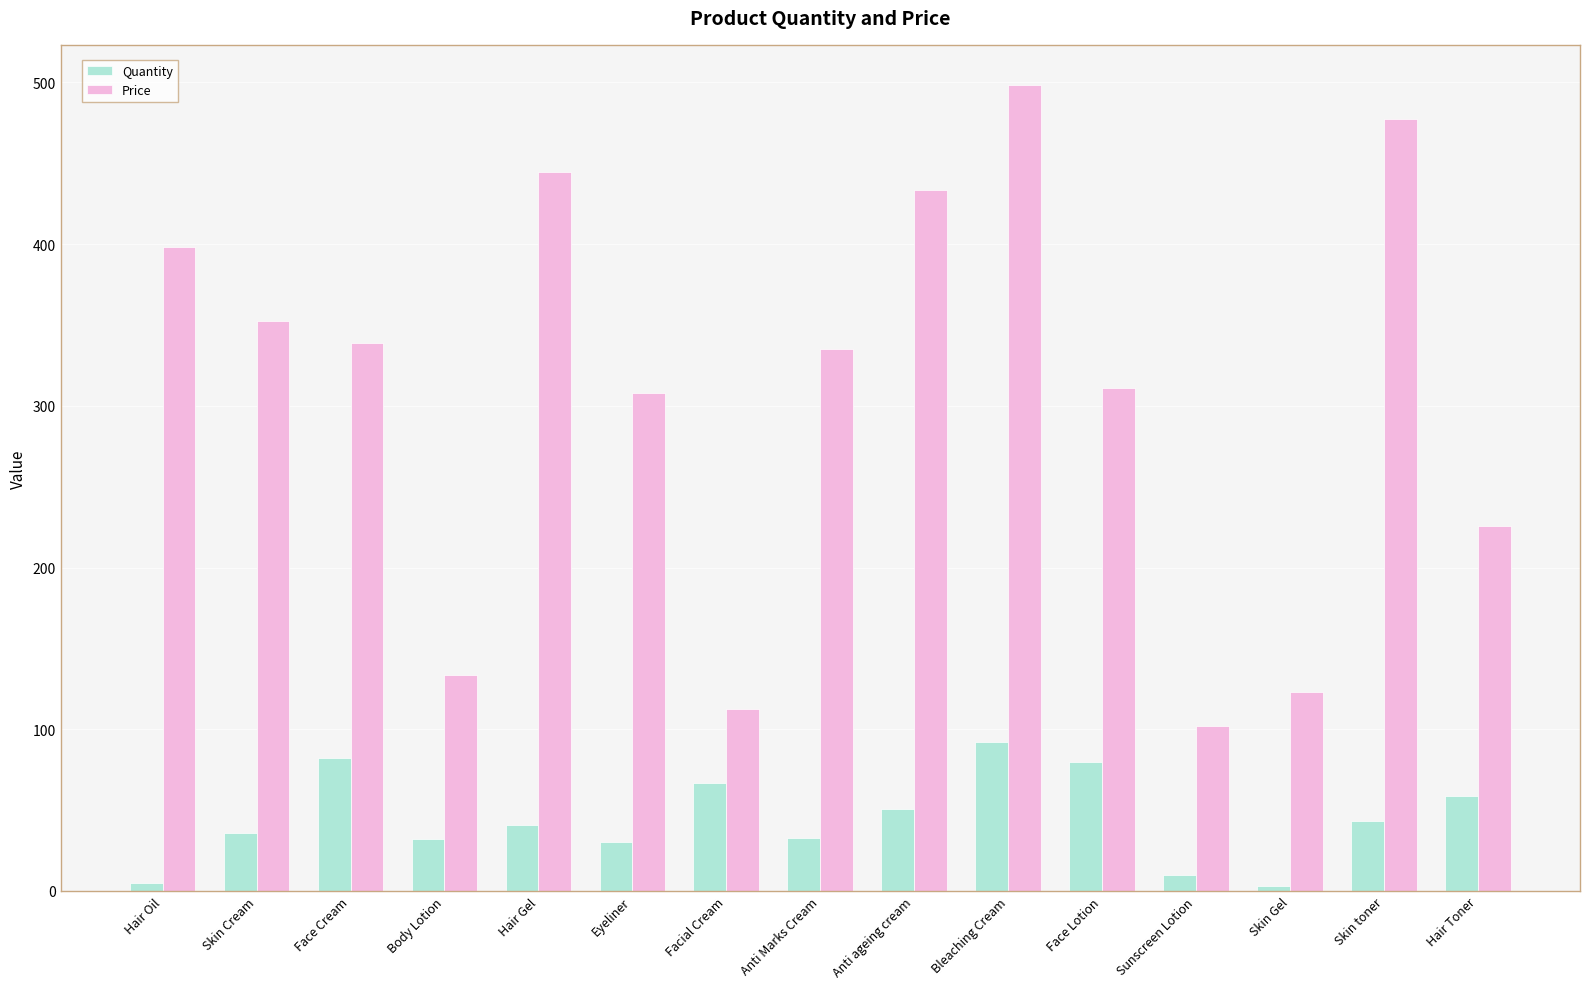

The value of Quantity at Anti Marks Cream is 33.0. True or false?

True